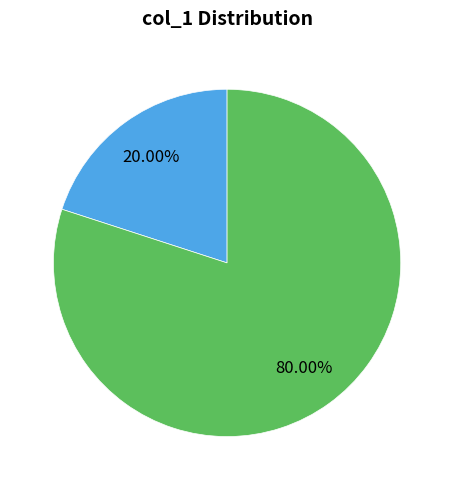

Does any single category account for the majority?

Yes